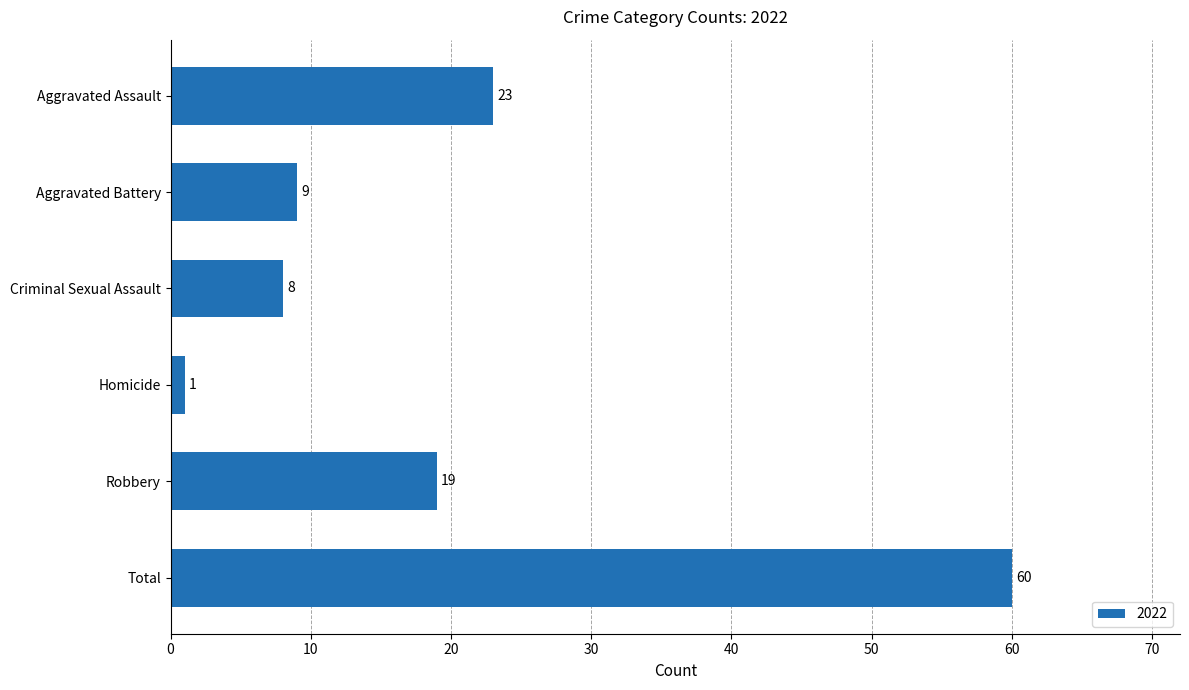

What is the difference between the maximum and minimum values?

59